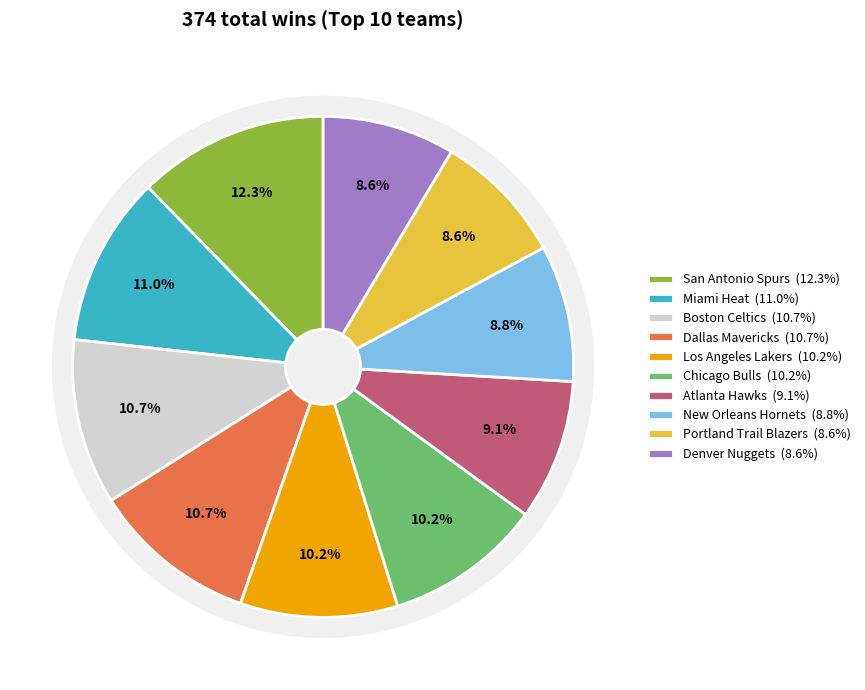

To the nearest percent, what is the difference between the largest and smallest slice percentages?

4%